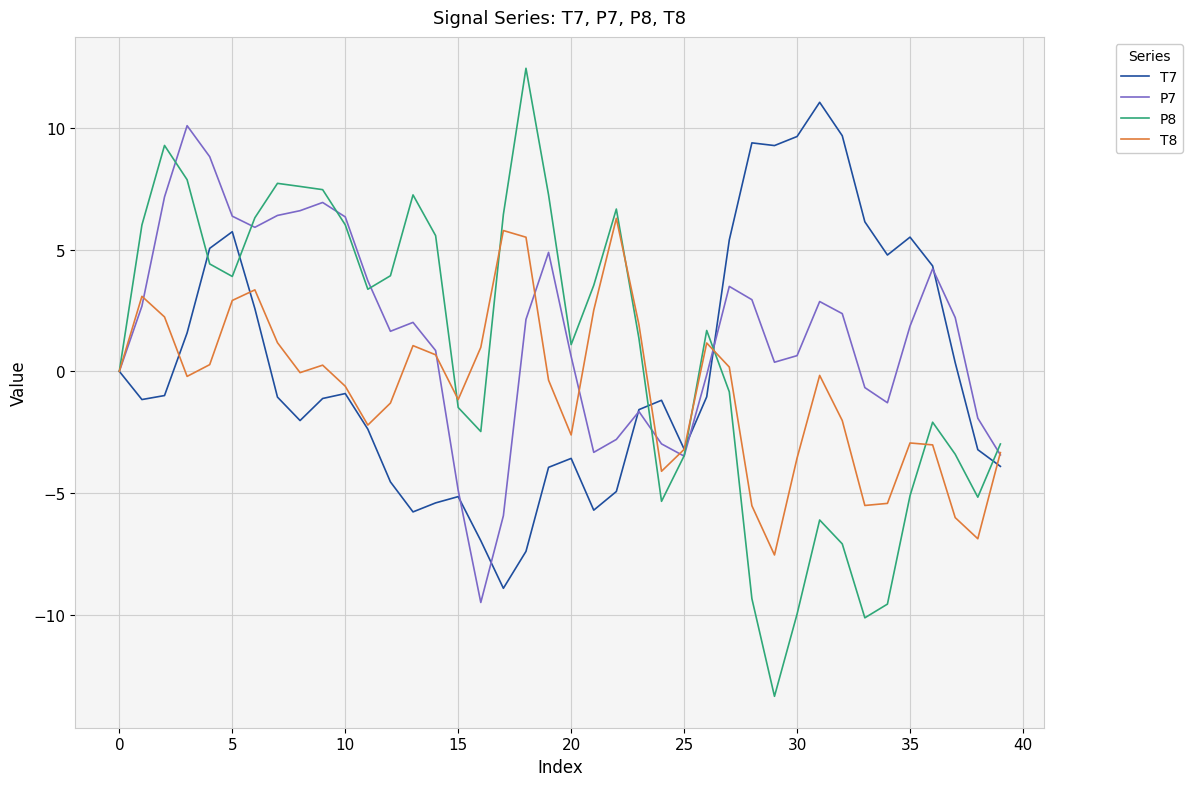

What is the maximum value for P7?

10.1